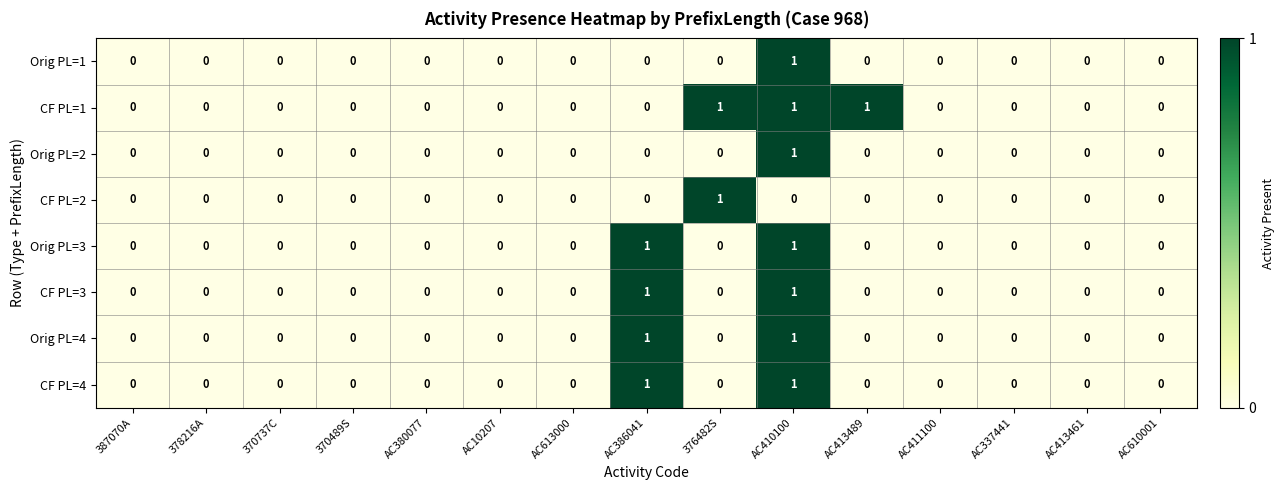

Count the Orig PL=4 values in the range 0 to 1.

15